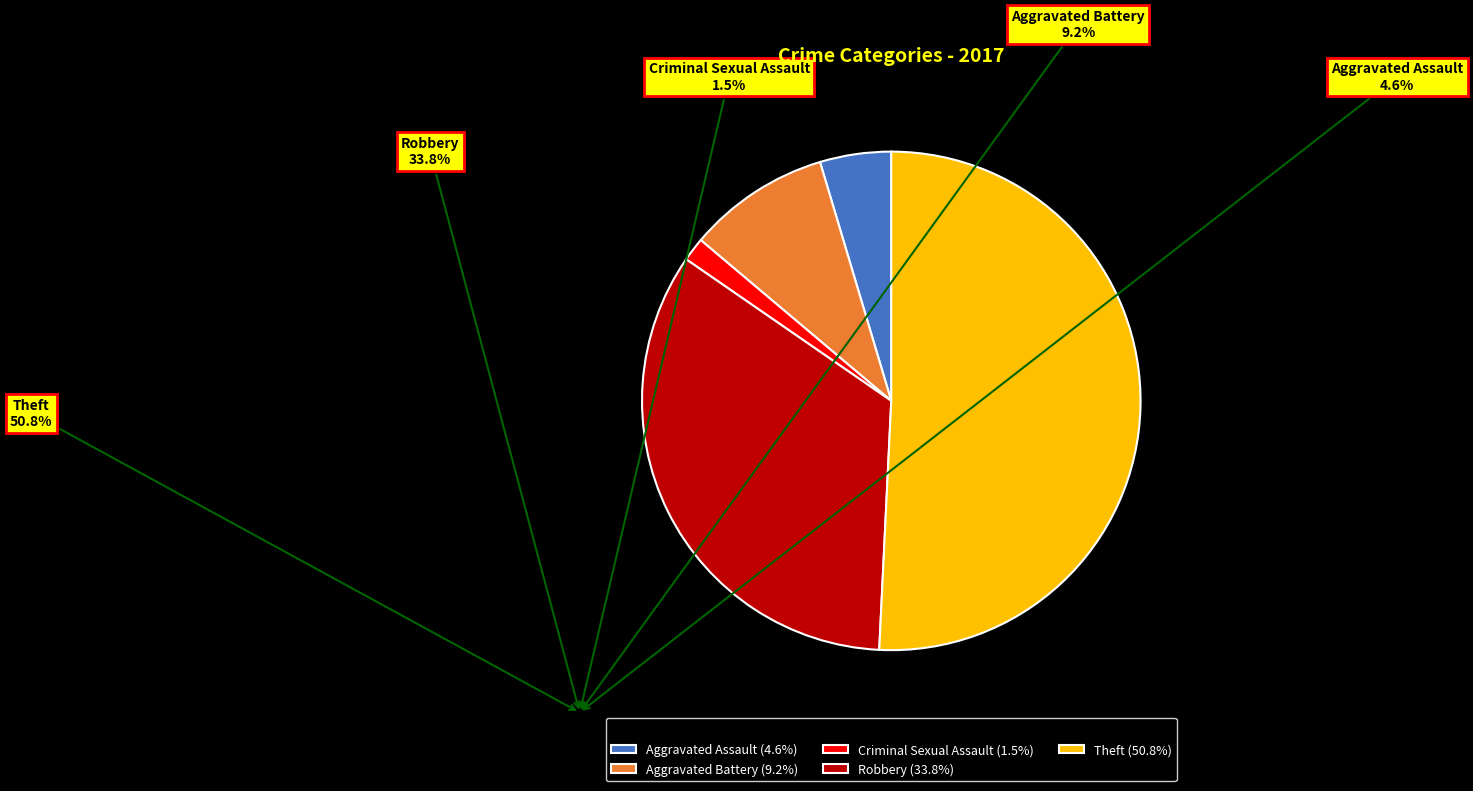

True or false: Theft accounts for 51% of the total.

True